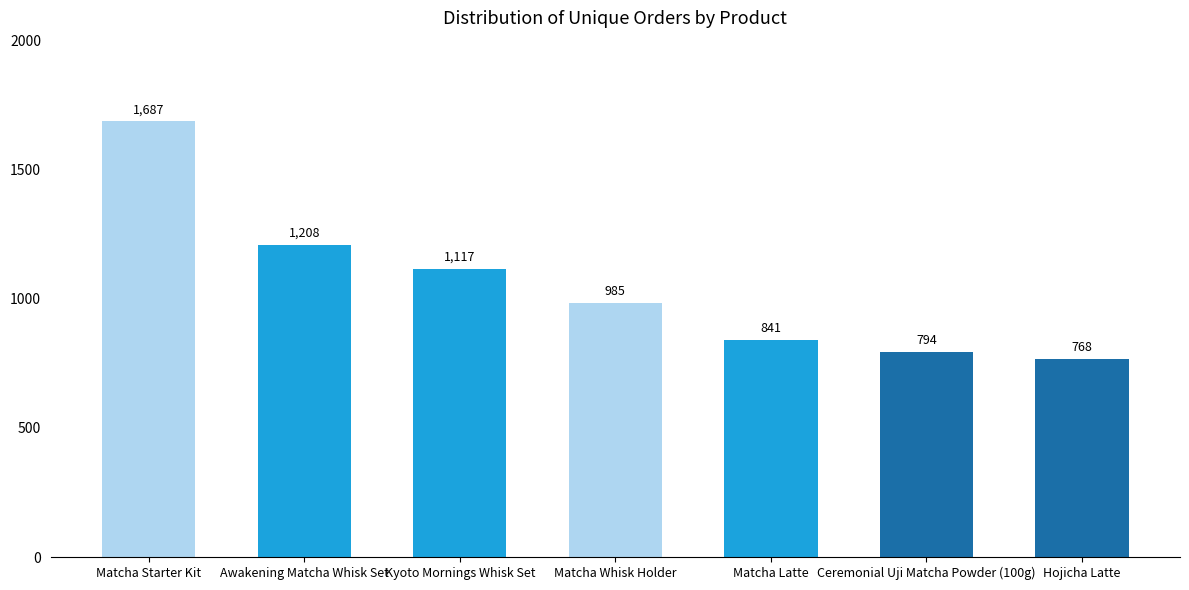

What position from the right is Kyoto Mornings Whisk Set?

5